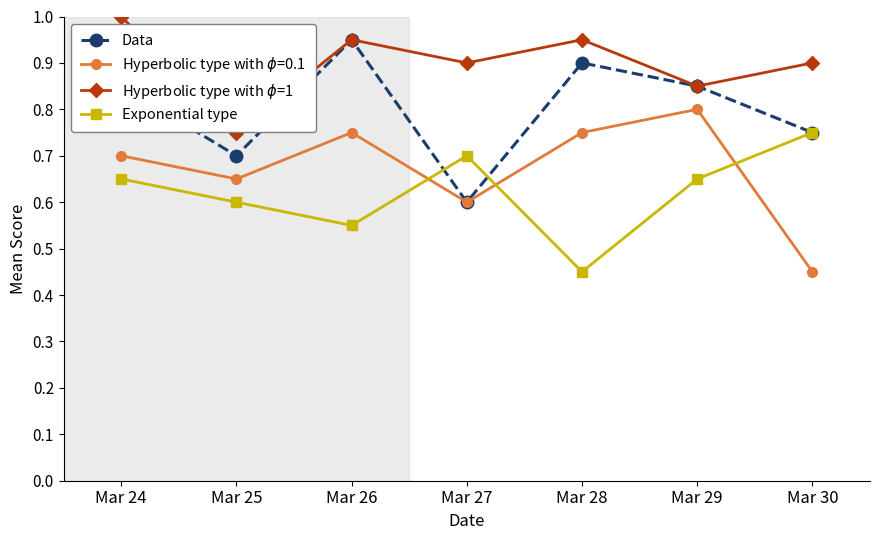

Where is the first local maximum for Data?

Mar 26